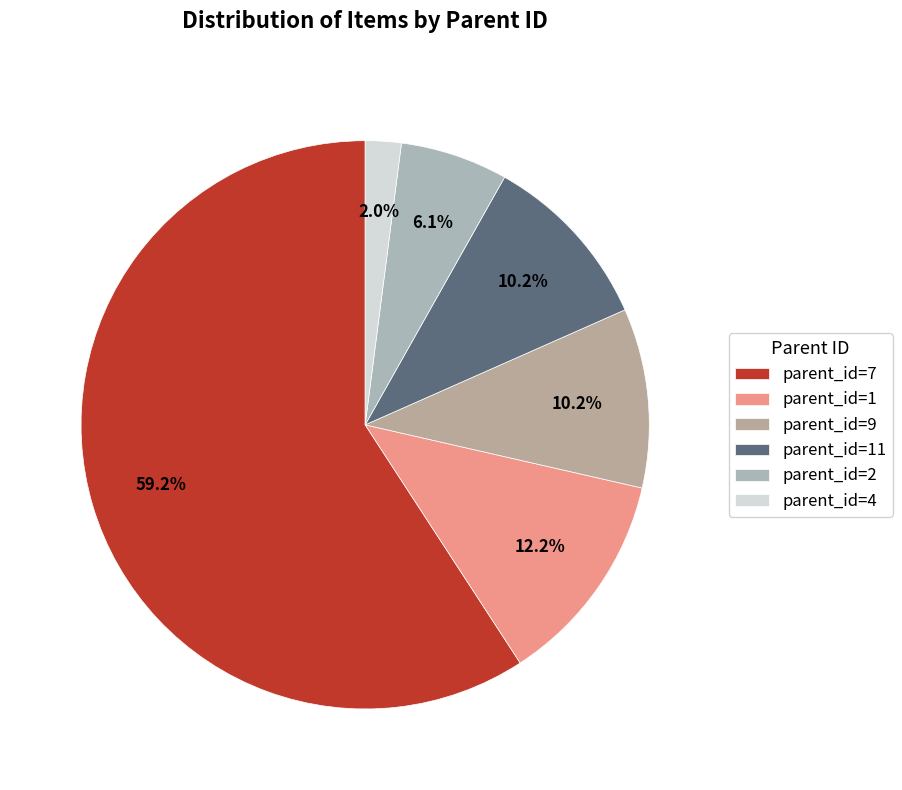

To the nearest percent, what is the difference between the largest and smallest slice percentages?

57%